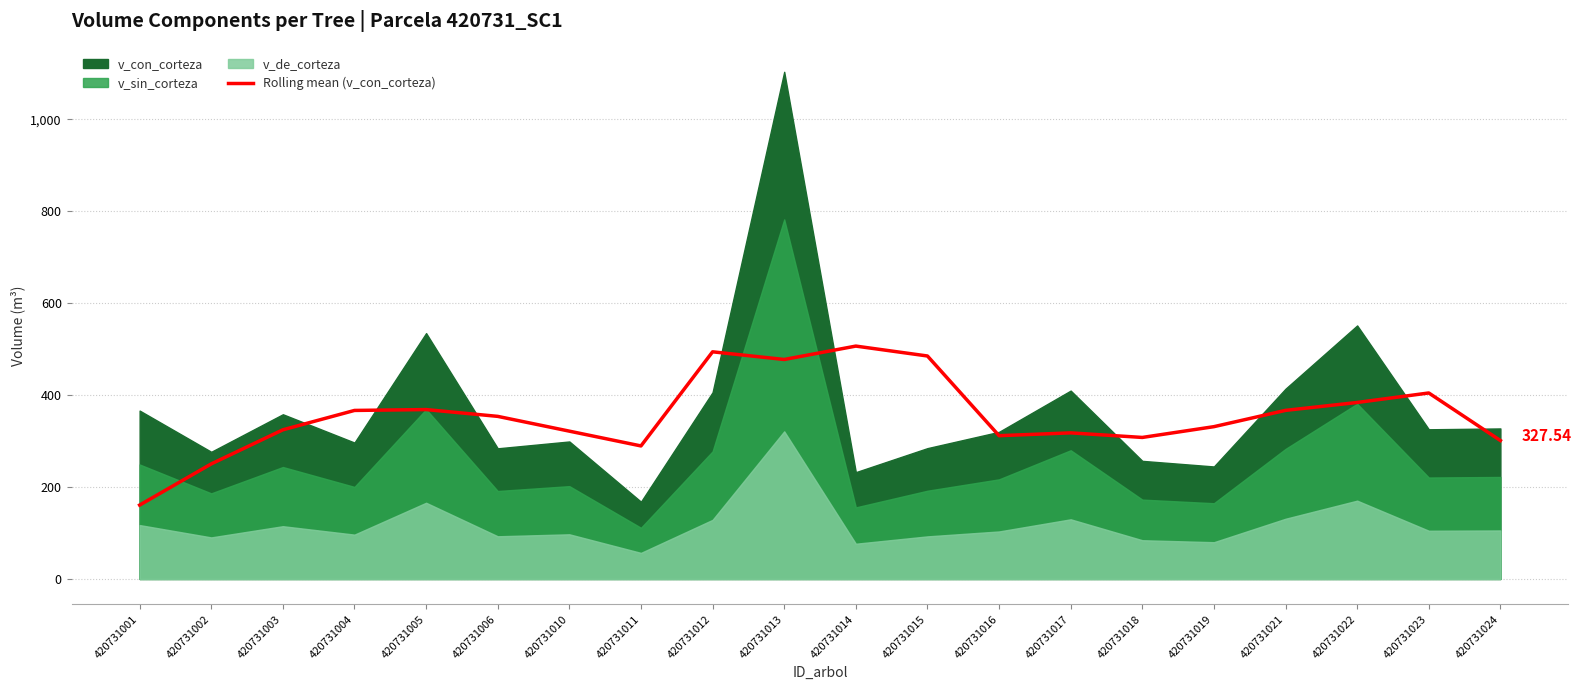

True or false: the data has more than 0 interior local peaks.

True